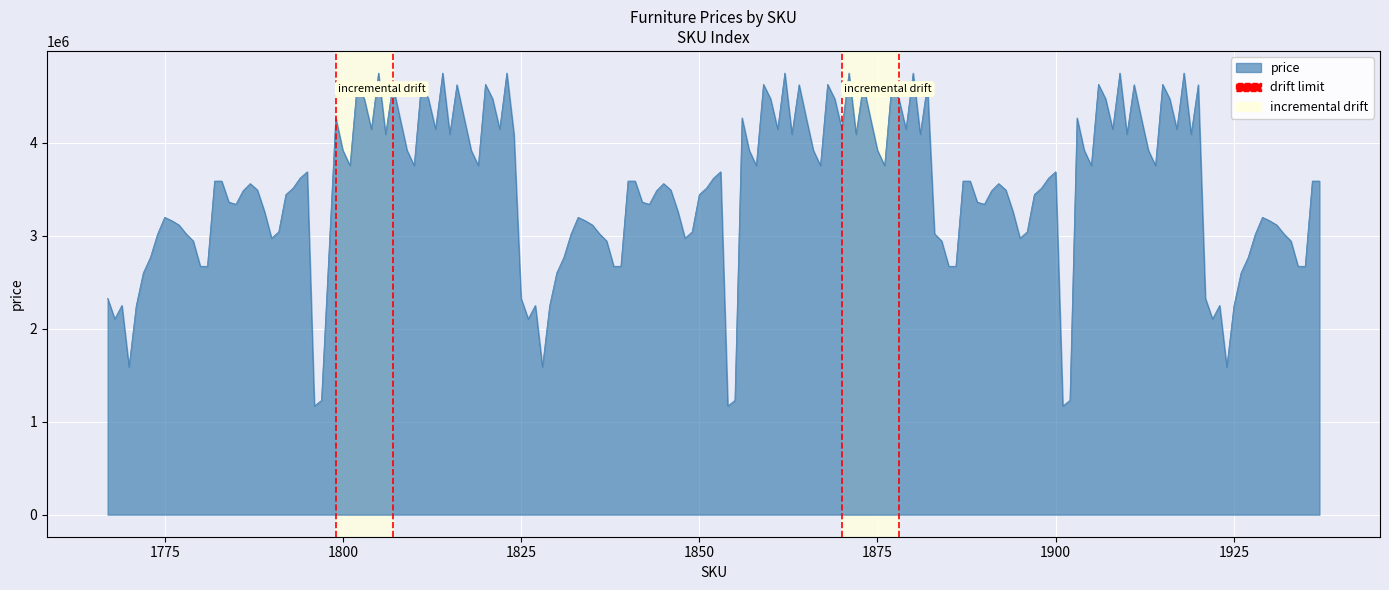

The chart shows a value of 0 at 1775. True or false?

False